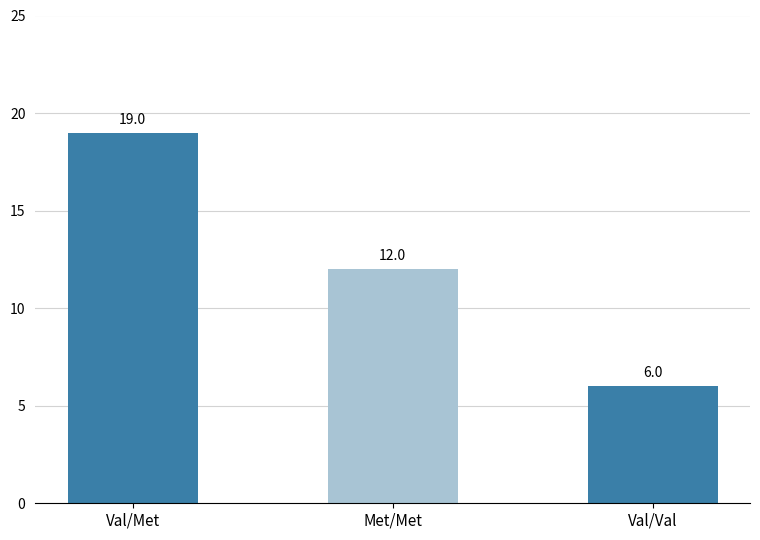

Approximately how many times larger is the value at Met/Met compared to Val/Met?

0.6